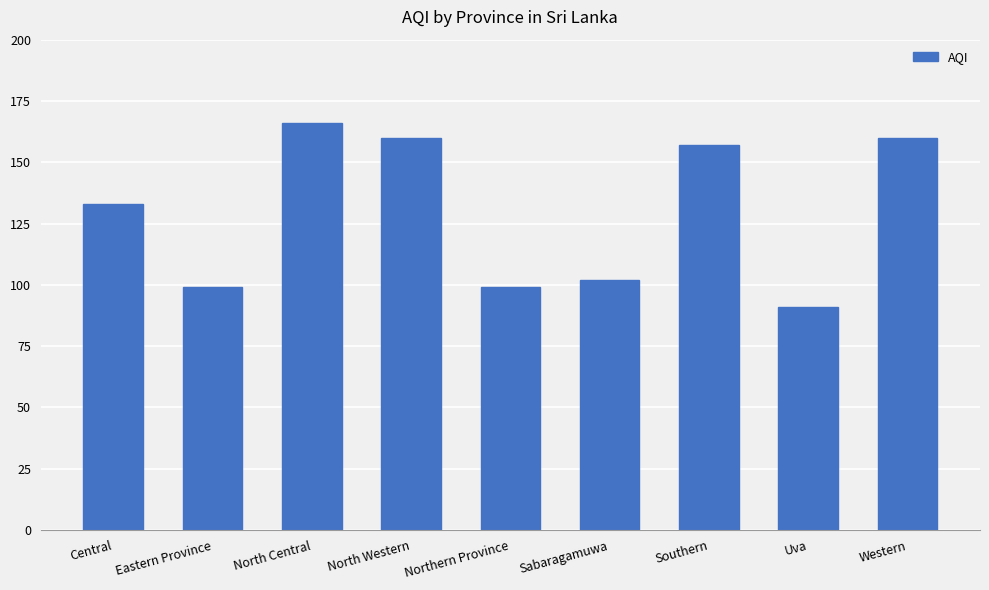

Is it true that the value at Central is 133?

True